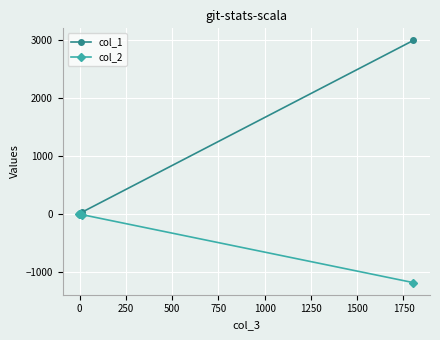

At how many categories does at least one series exceed 1506?

1